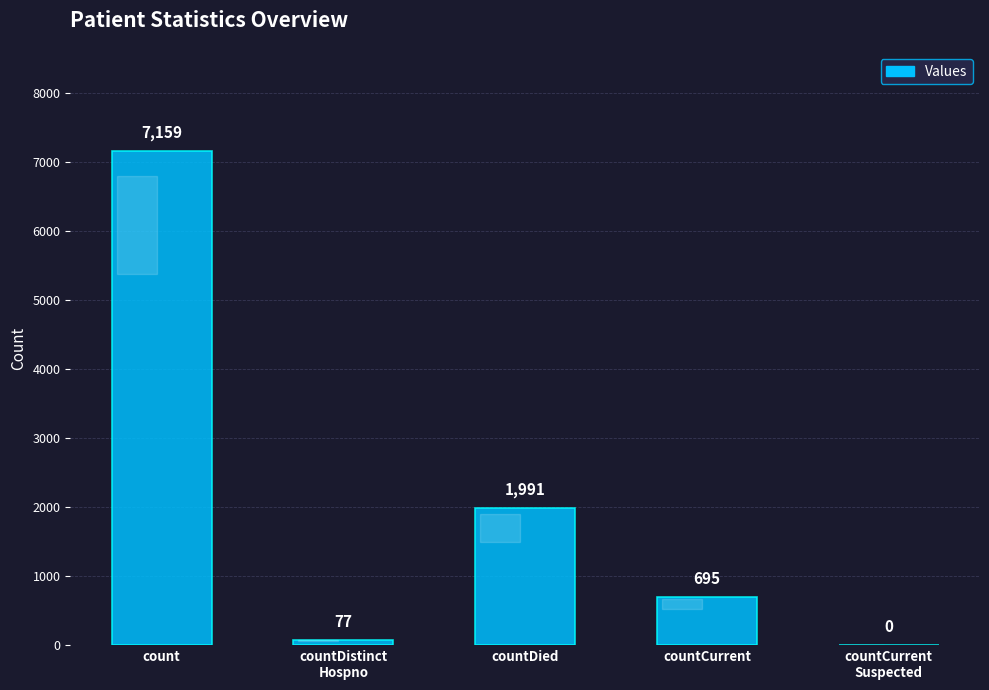

What is the sum of all values?

9922